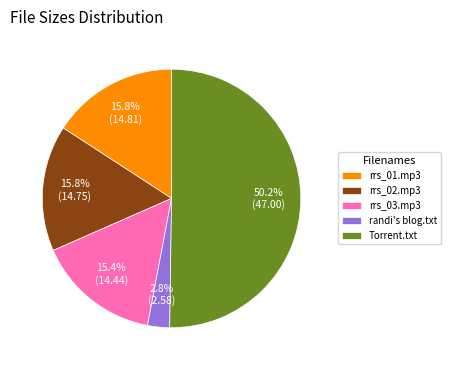

How much of the chart is everything except Torrent.txt?

49.8%